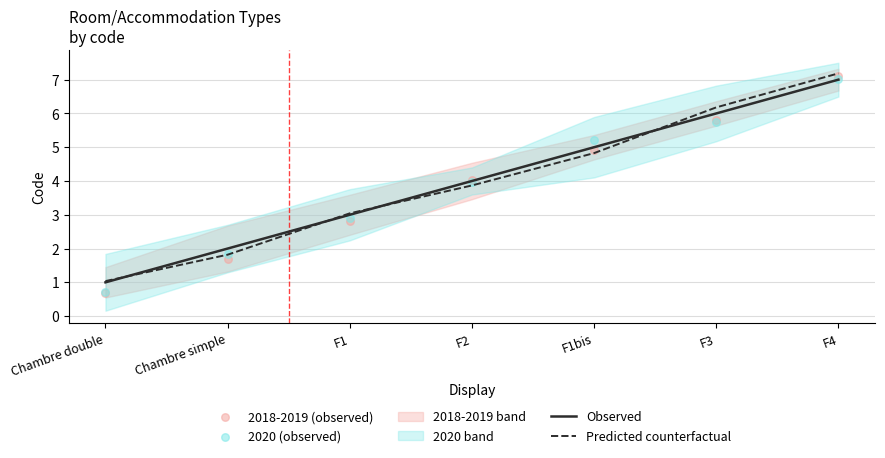

Which series contains the lowest Y value?

2018-2019 (observed)